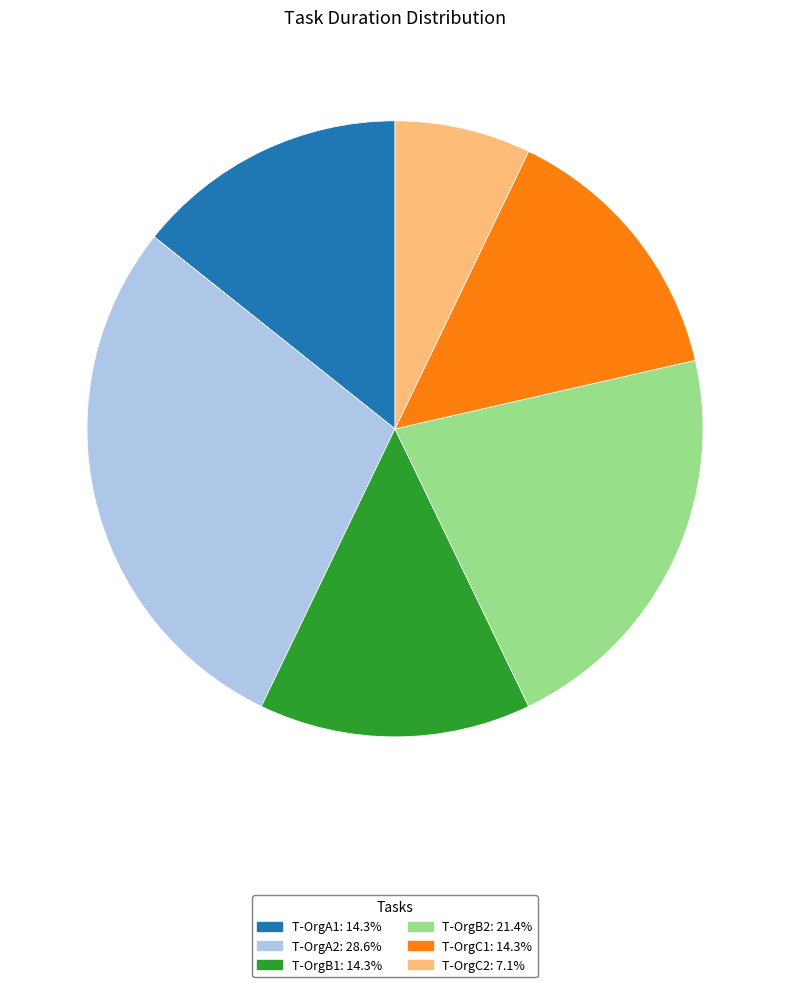

Is it true that T-OrgC1 is 14% of the pie?

True